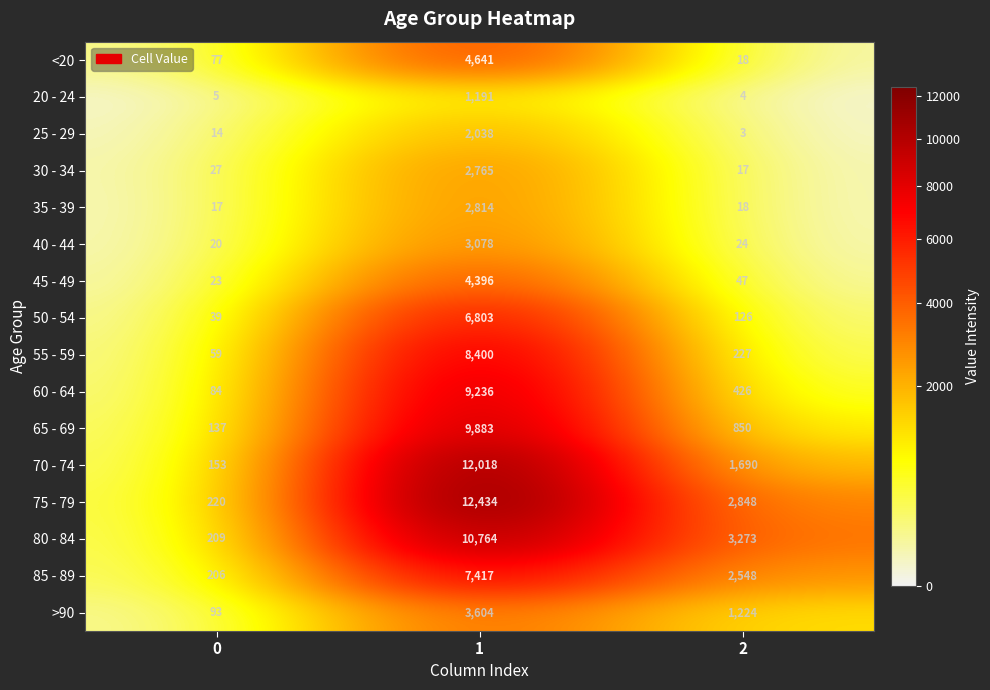

True or false: 75 - 79 has a value of 339 at 0.

False